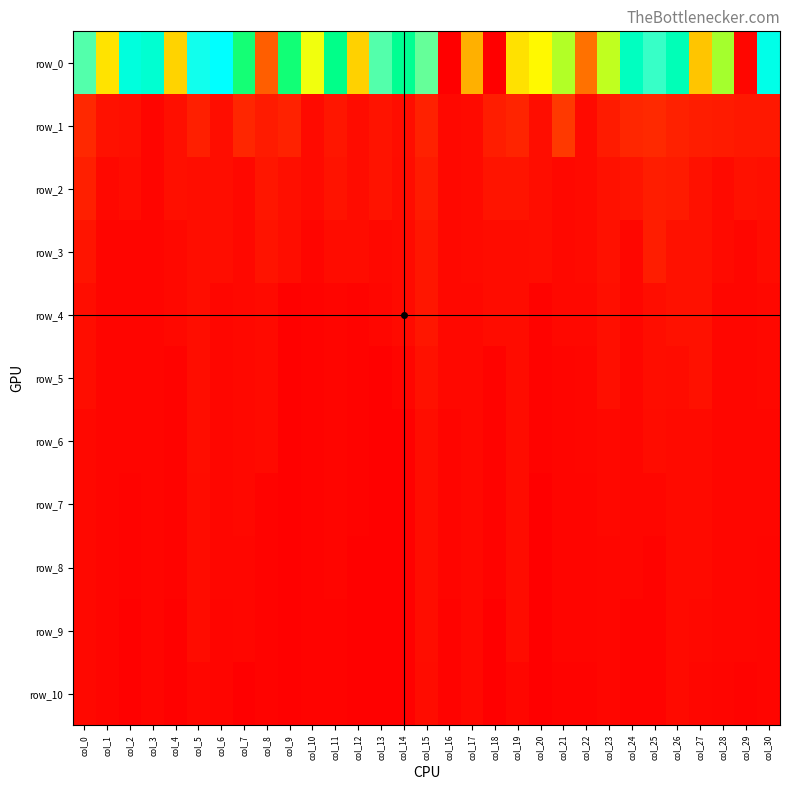

Which series has the largest total across all categories?

row_0